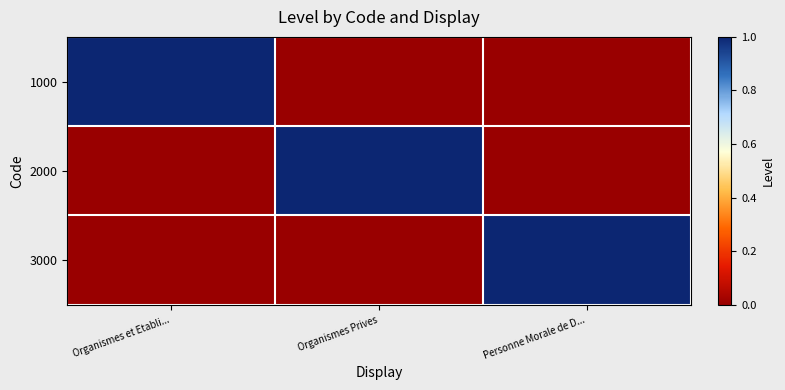

List the series in order of their peak value, highest first.

1000, 2000, 3000